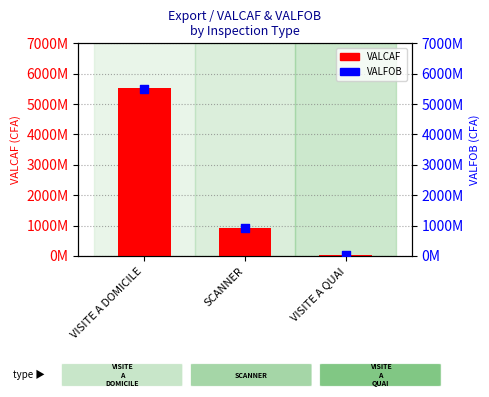

At how many categories does at least one series exceed 2782801359?

1